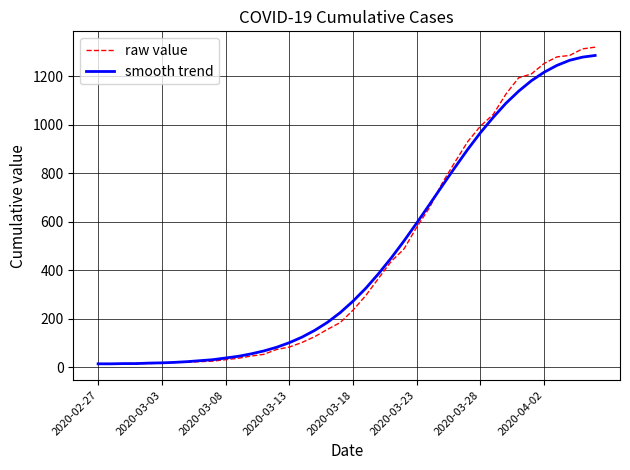

Which series has the widest spread of values?

raw value